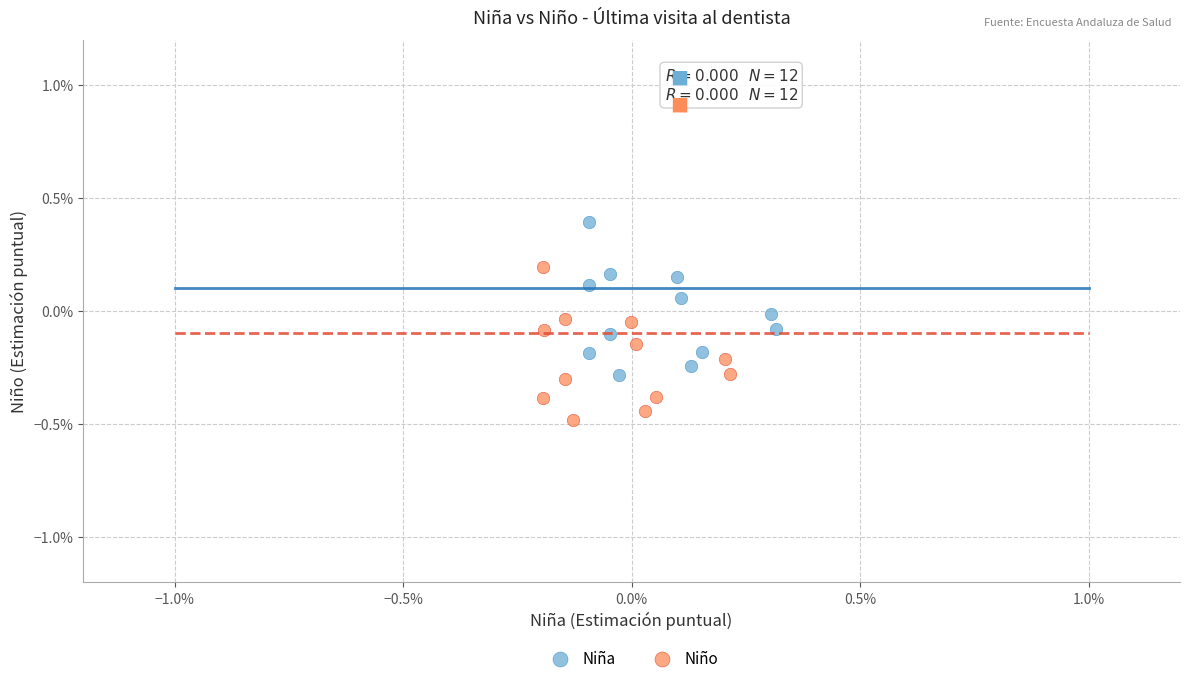

Which series reaches the minimum Y coordinate?

Niño